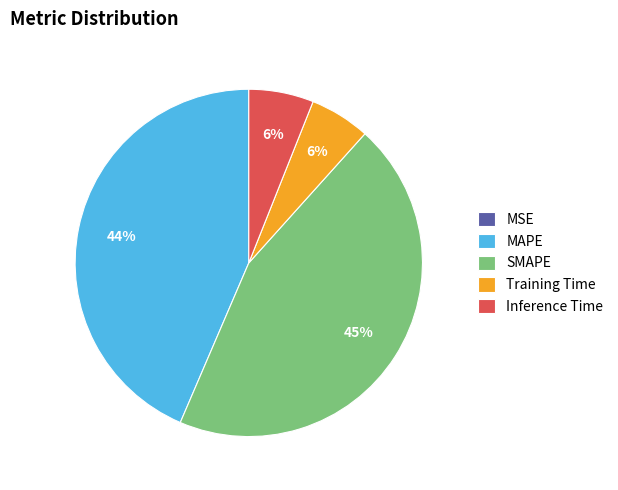

Do MAPE and Inference Time together represent more than half of the pie?

No